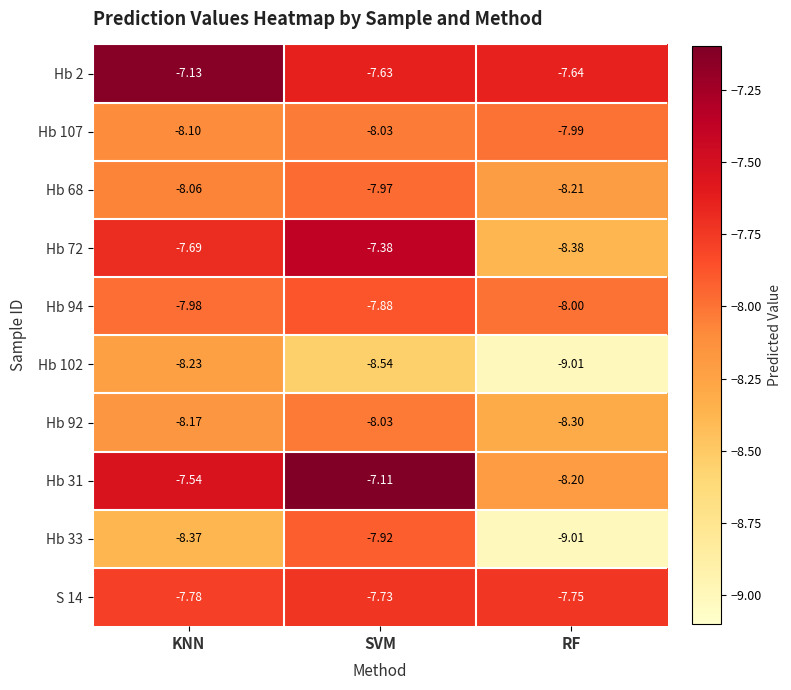

List the series in order of their peak value, highest first.

Hb 31, Hb 2, Hb 72, S 14, Hb 94, Hb 33, Hb 68, Hb 107, Hb 92, Hb 102